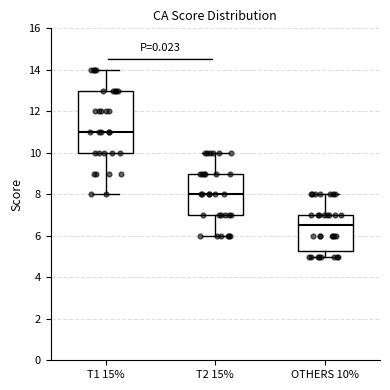

Reading left to right, read every box against the y-axis: the position of its median line, the range the box covers, and the ends of its whiskers. The values are not printed on the chart, so give them approximately, as read against the axis.

T1 15%: median 11.0, box 10.0 to 13.0, whiskers 8.0 to 14.0
T2 15%: median 8.0, box 7.0 to 9.0, whiskers 6.0 to 10.0
OTHERS 10%: median 6.6, box 5.2 to 7.0, whiskers 5.0 to 8.0